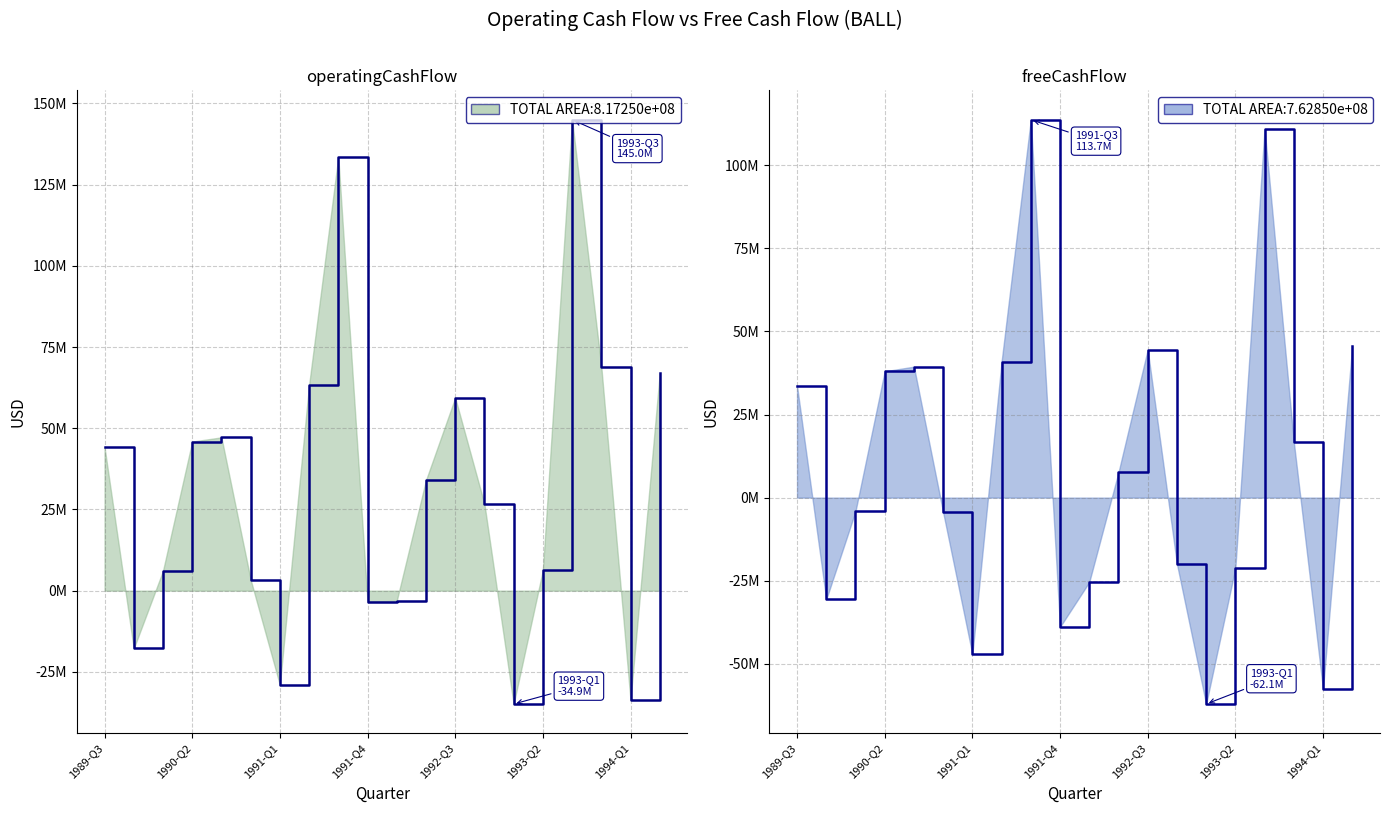

Is the value of freeCashFlow_line at 12 greater than the value of operatingCashFlow_line at 1992-Q3?

No